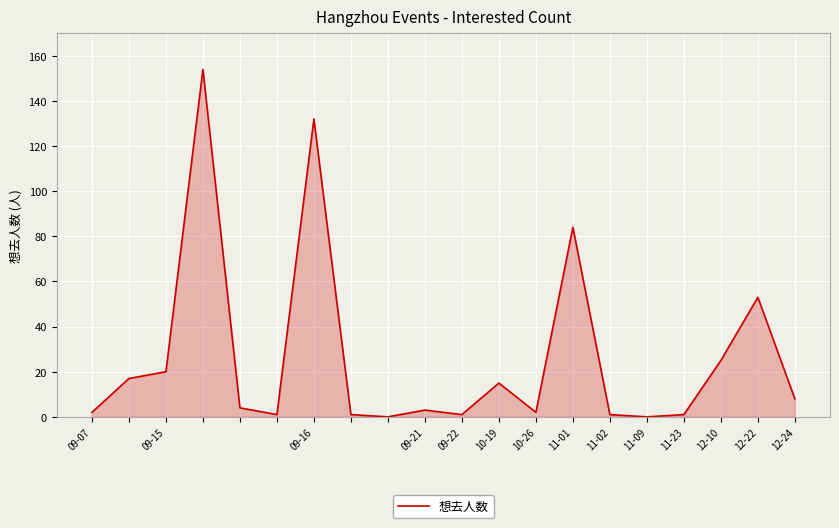

What is the difference between the maximum and minimum values?

154